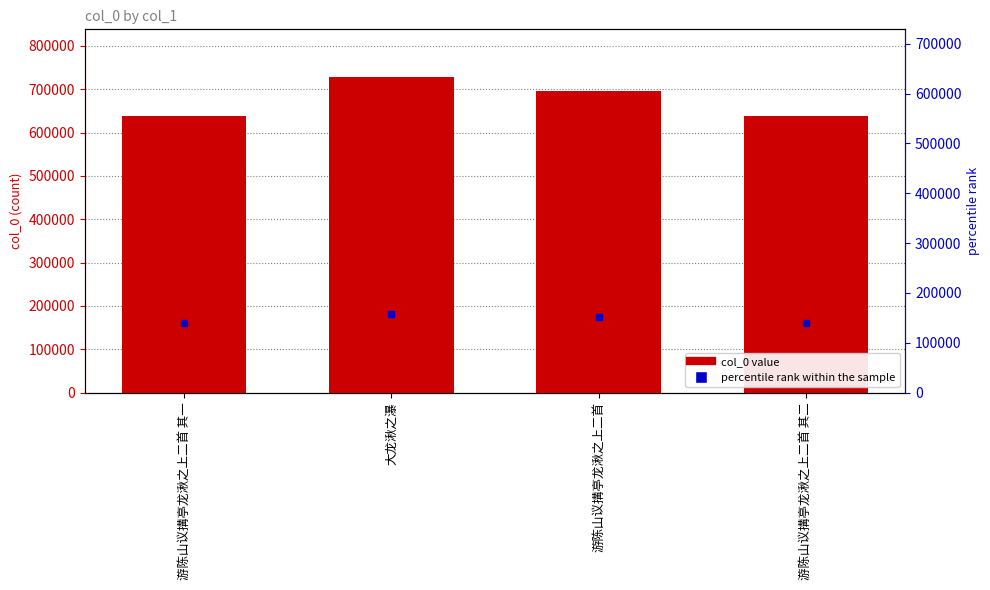

Which label corresponds to the smallest value in the chart?

游陈山议搆亭龙湫之上二首 其一